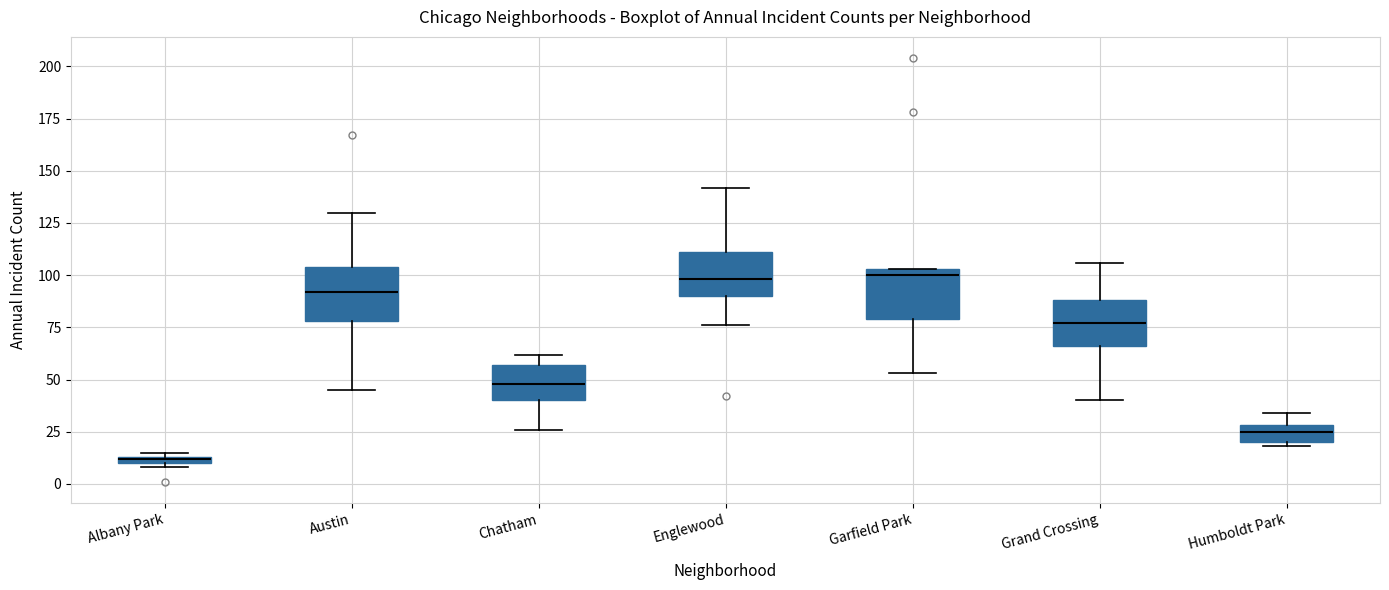

Where is the lower edge of the box for Austin on the y-axis? The values are not printed on the chart, so give them approximately, as read against the axis.

80